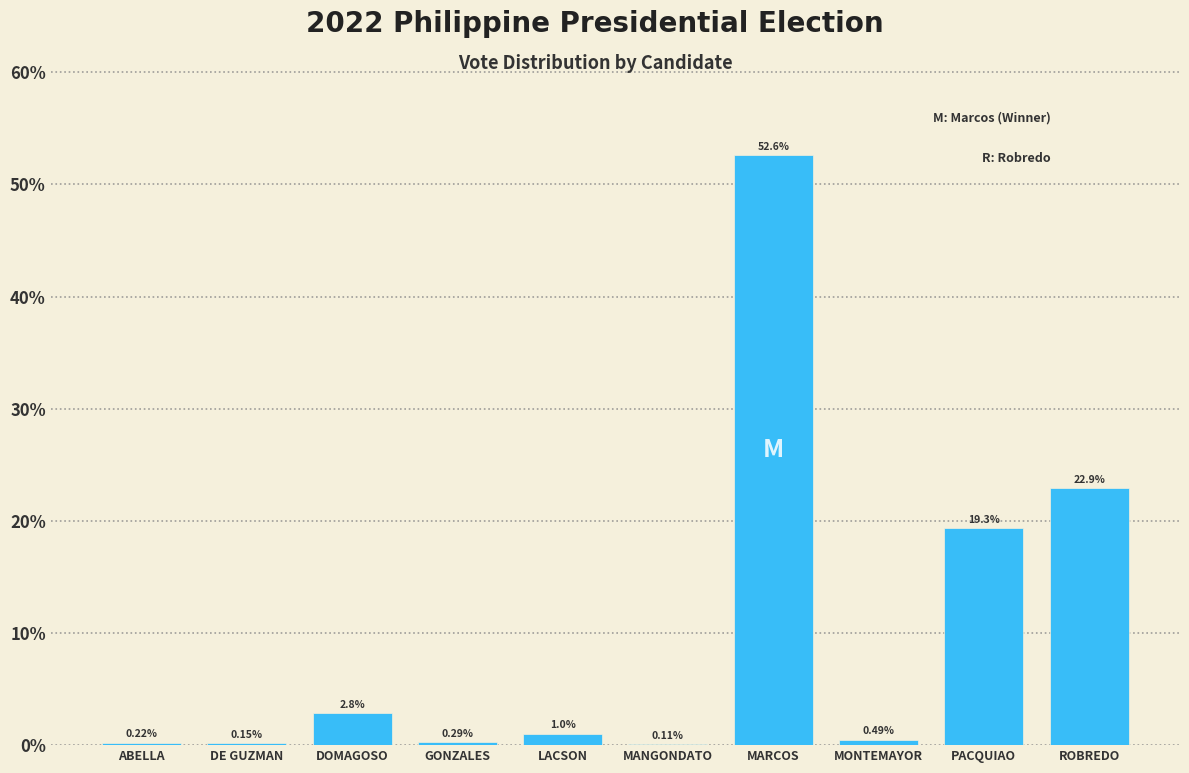

Which has a higher value, PACQUIAO or LACSON?

PACQUIAO